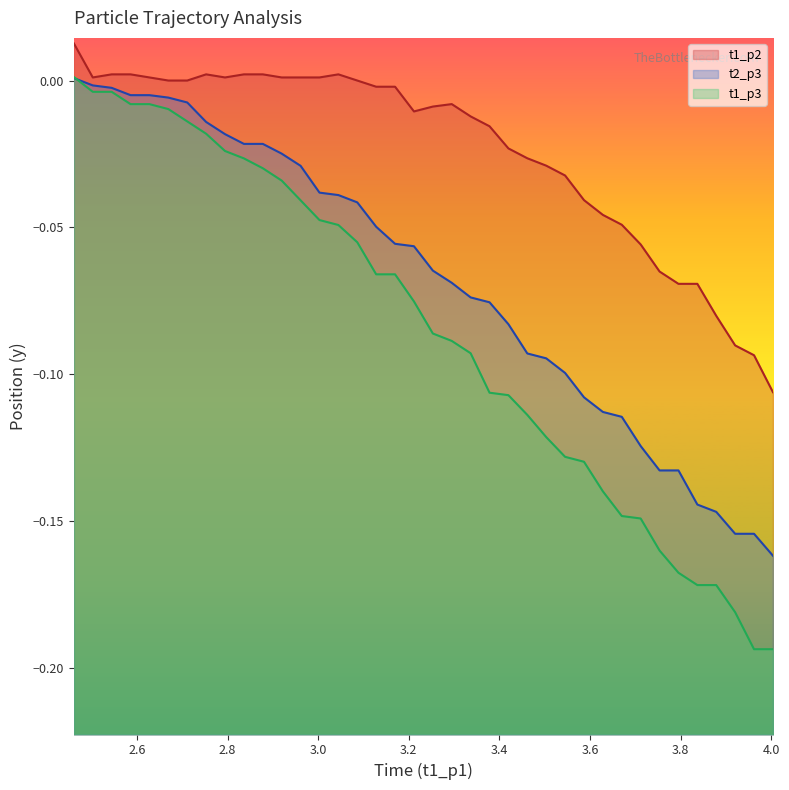

Which series ends up on top after the final intersection of t1_p1 and t1_p2?

t1_p2